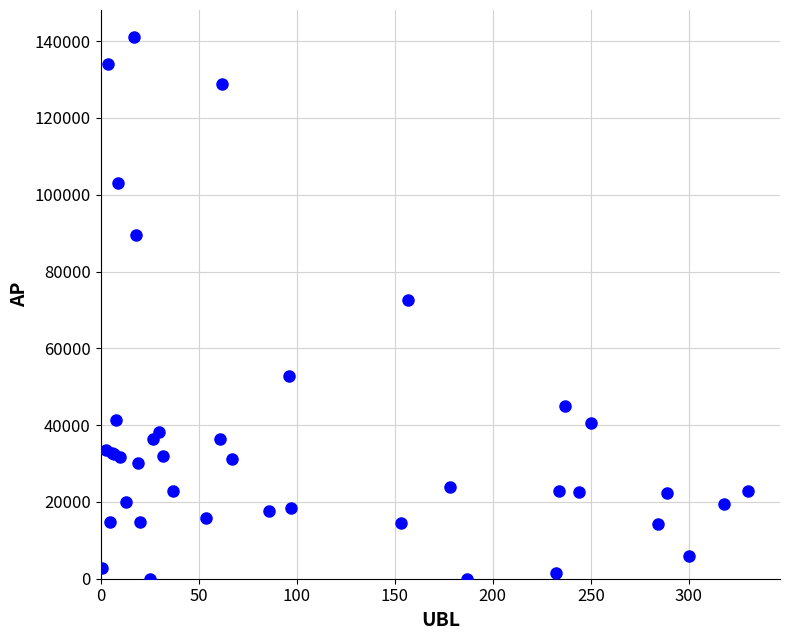

What Y value in the scatter plot is closest to 70531?

72594